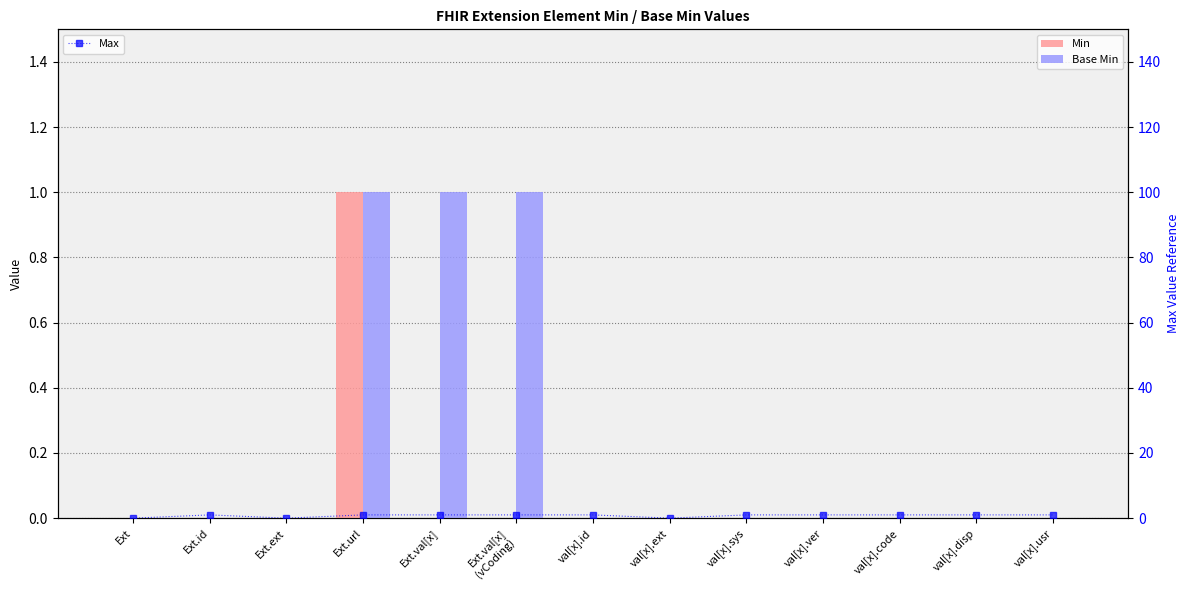

Which category has the lowest value in the Max series?

Ext